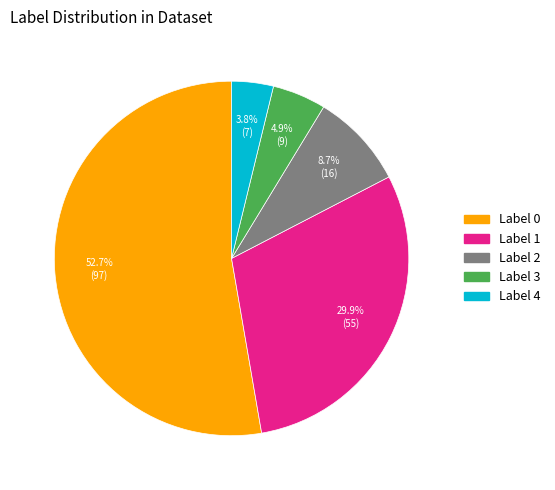

What is the ratio of the value at Label 0 to the value at Label 2?

6.1